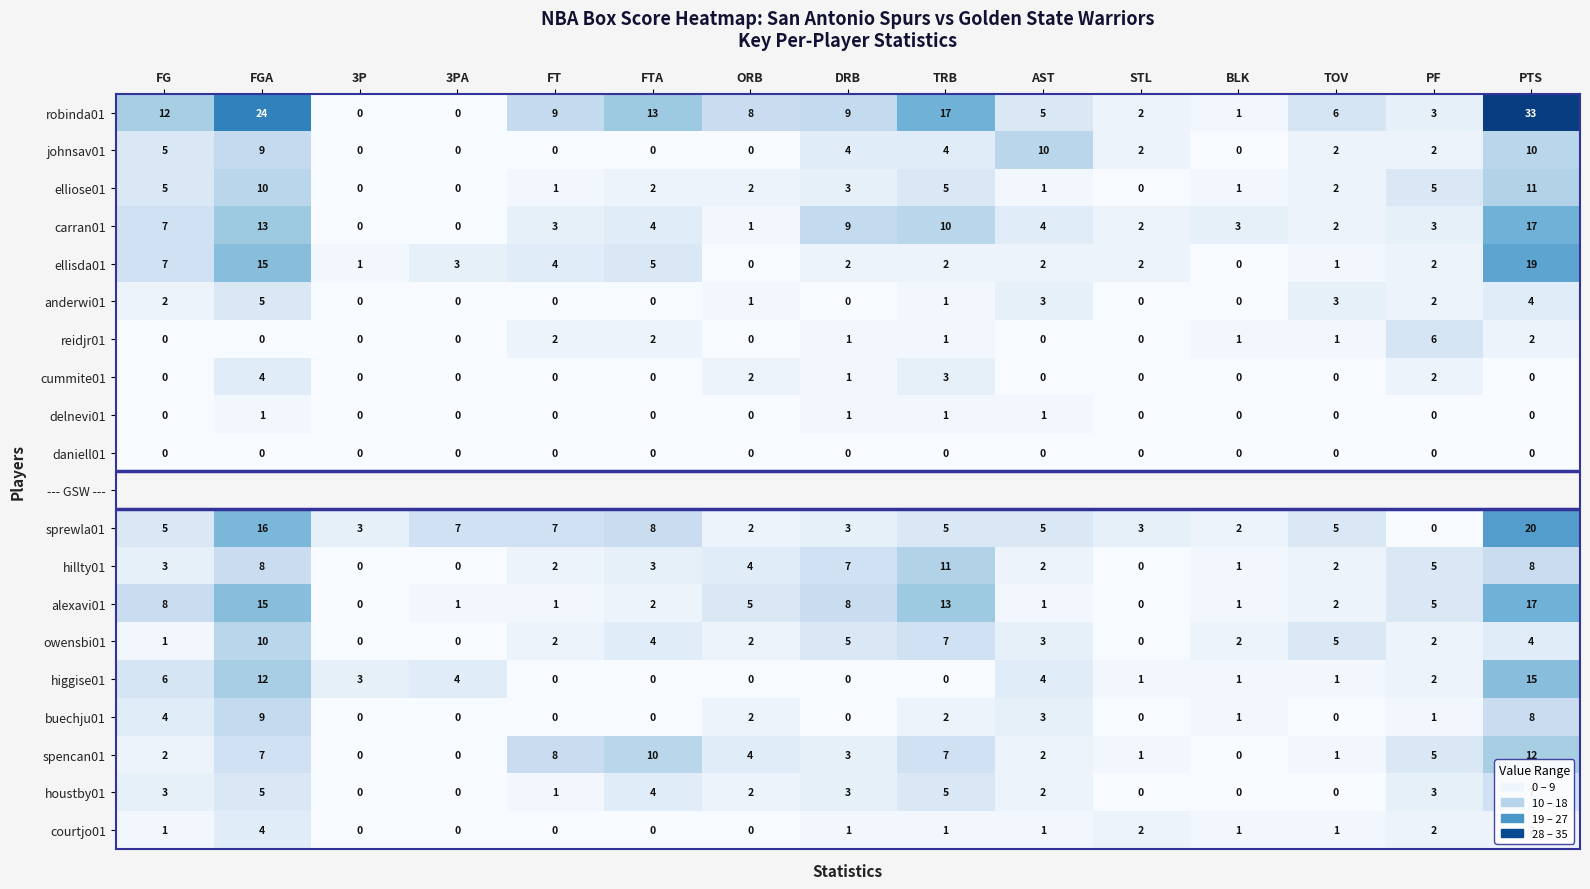

At which label does ellisda01 first exceed 2?

FG